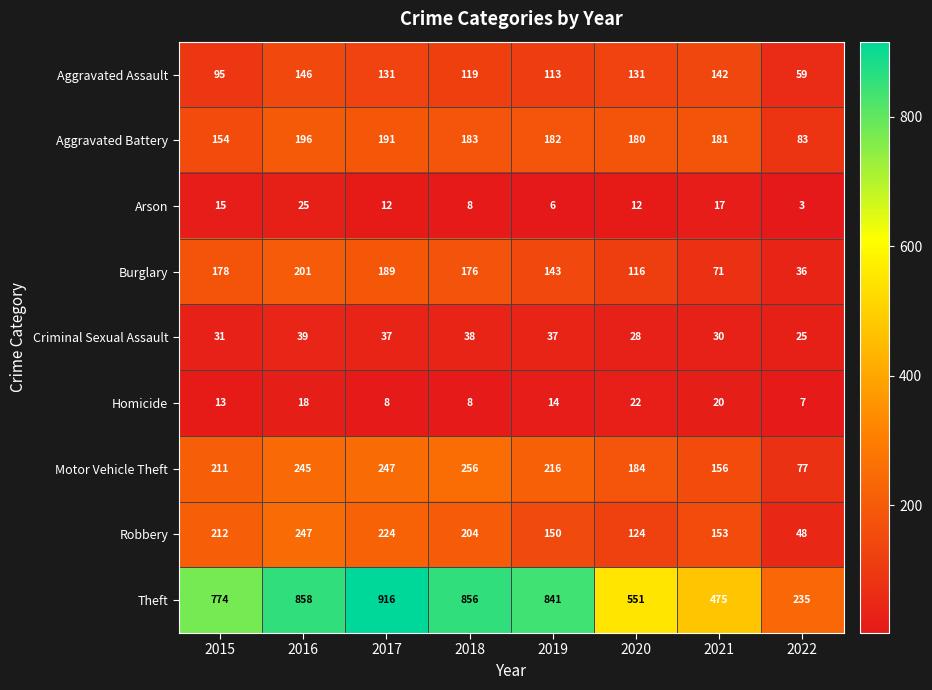

Which series has the largest range (max minus min)?

Theft